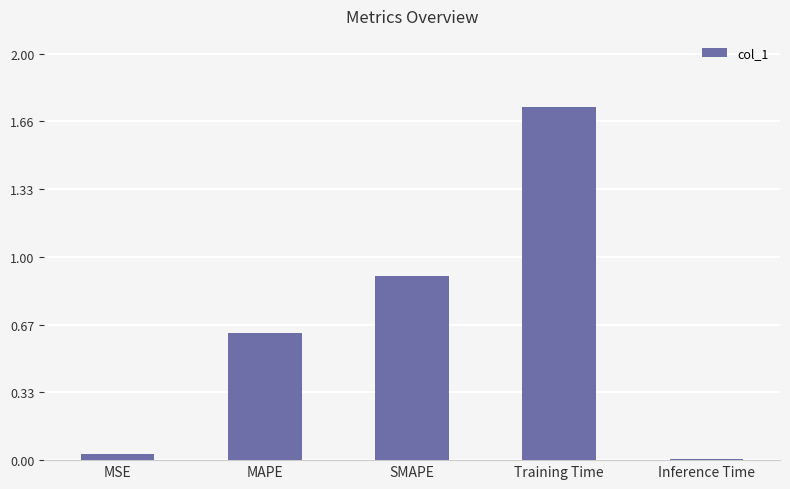

Are the bars horizontal?

No